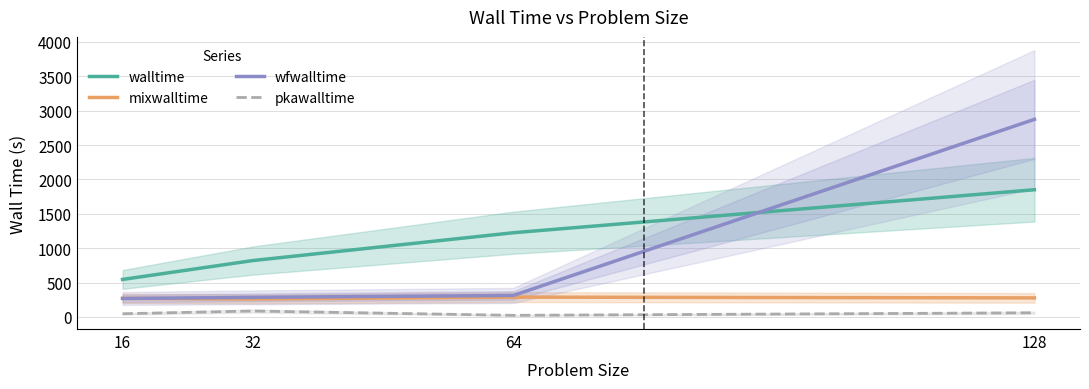

True or false: walltime and pkawalltime intersect in this chart.

False